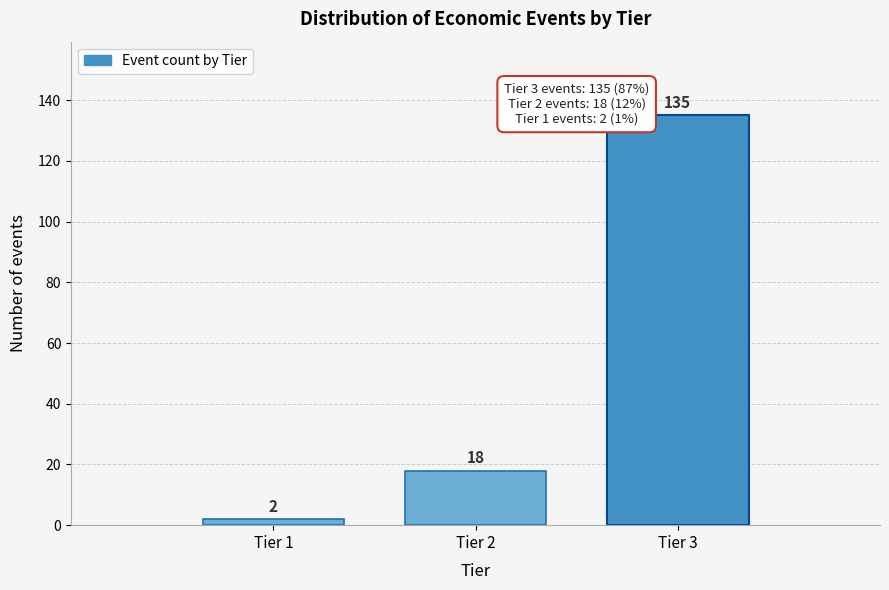

Reading left to right, what are all the values shown in this chart?

2	18	135